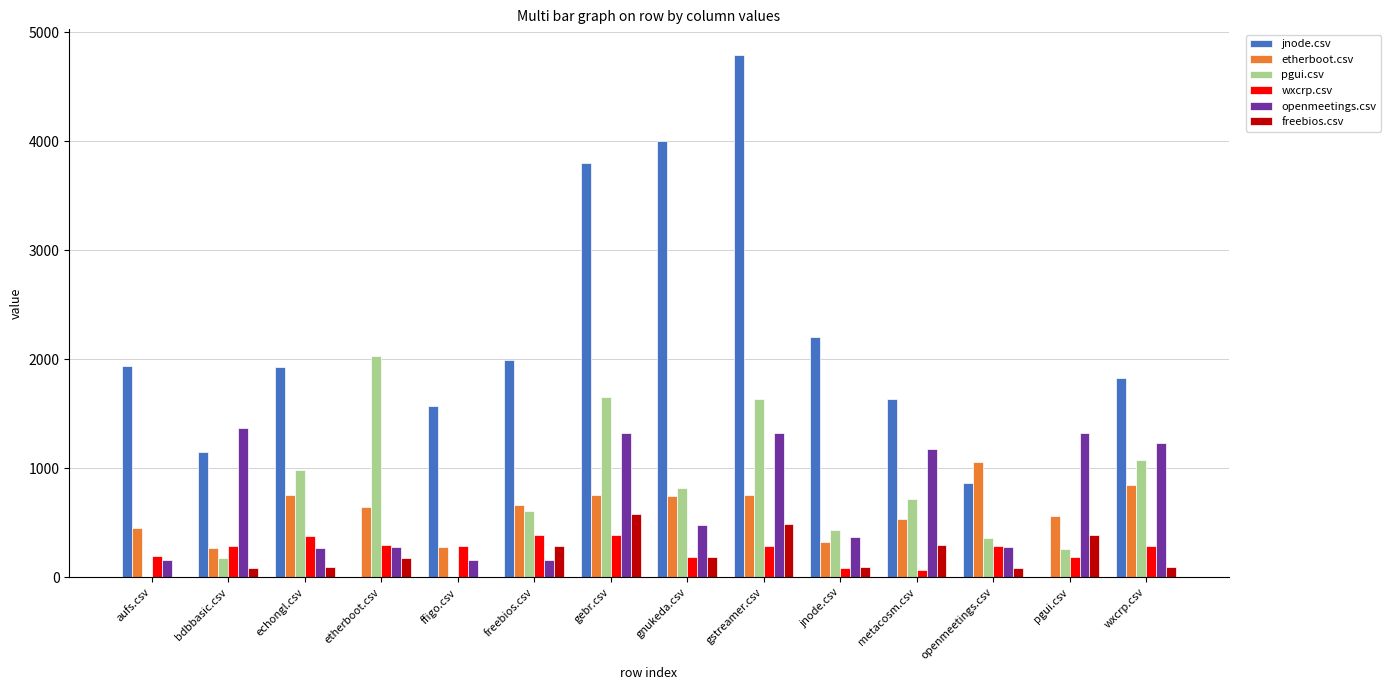

What is the total value across all series at metacosm.csv?

4434.5